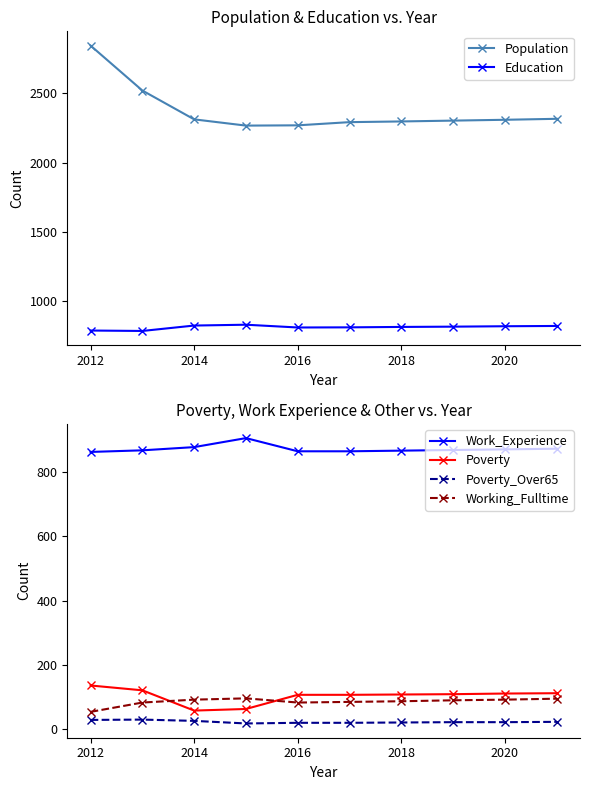

Rank the series by their maximum value, from highest to lowest.

Population, Work_Experience, Education, Poverty, Working_Fulltime, Poverty_Over65